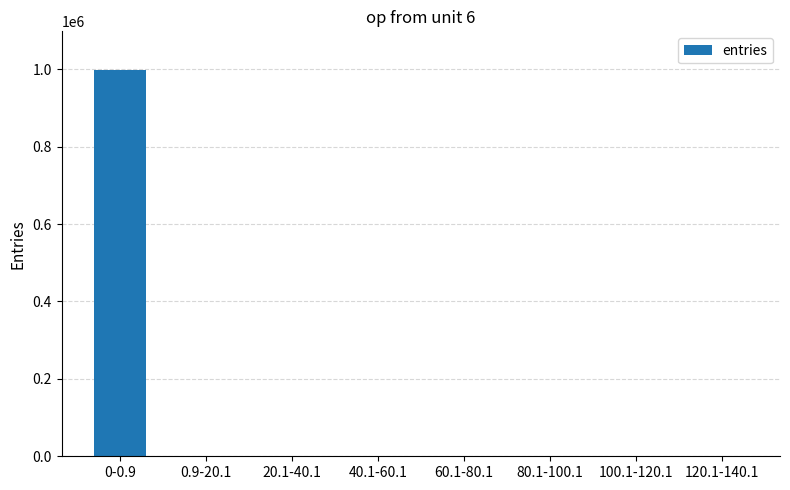

What is the sum of all values?

999998